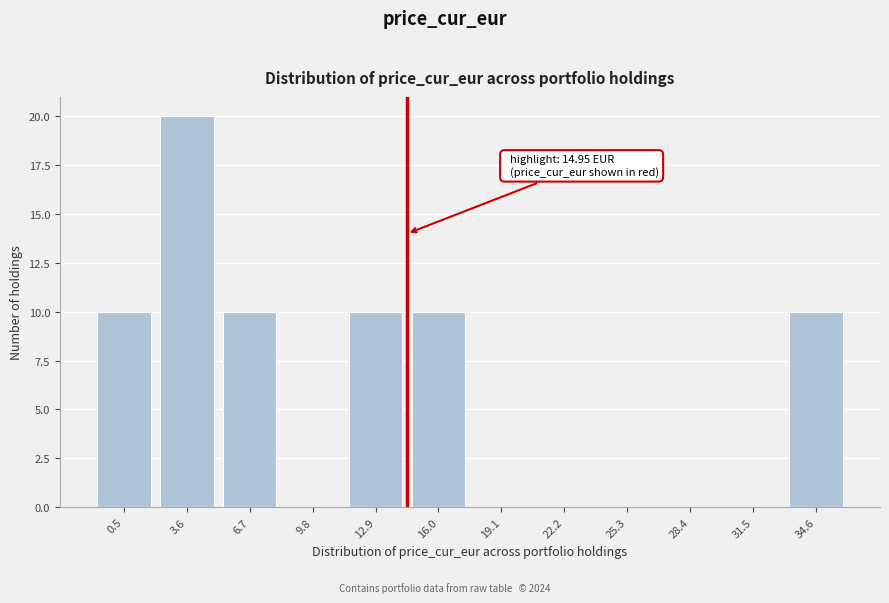

Reading right to left, transcribe all the data shown in this chart.

34.6=10	31.5=0	28.4=0	25.3=0	22.2=0	19.1=0	16.0=10	12.9=10	9.8=0	6.7=10	3.6=20	0.5=10